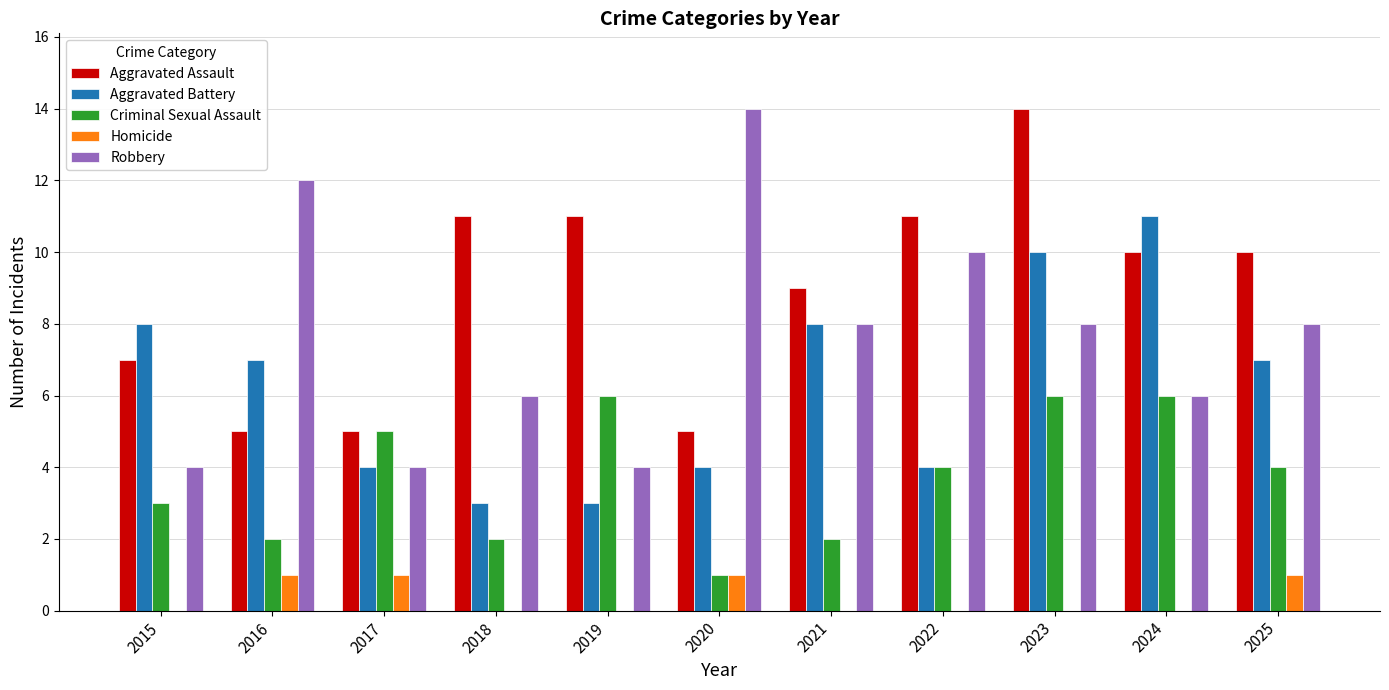

Which series has the largest total across all categories?

Aggravated Assault